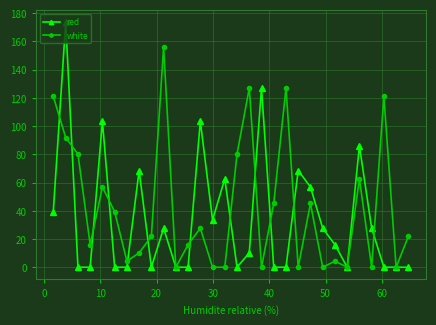

List the series in order of their peak value, highest first.

red, white